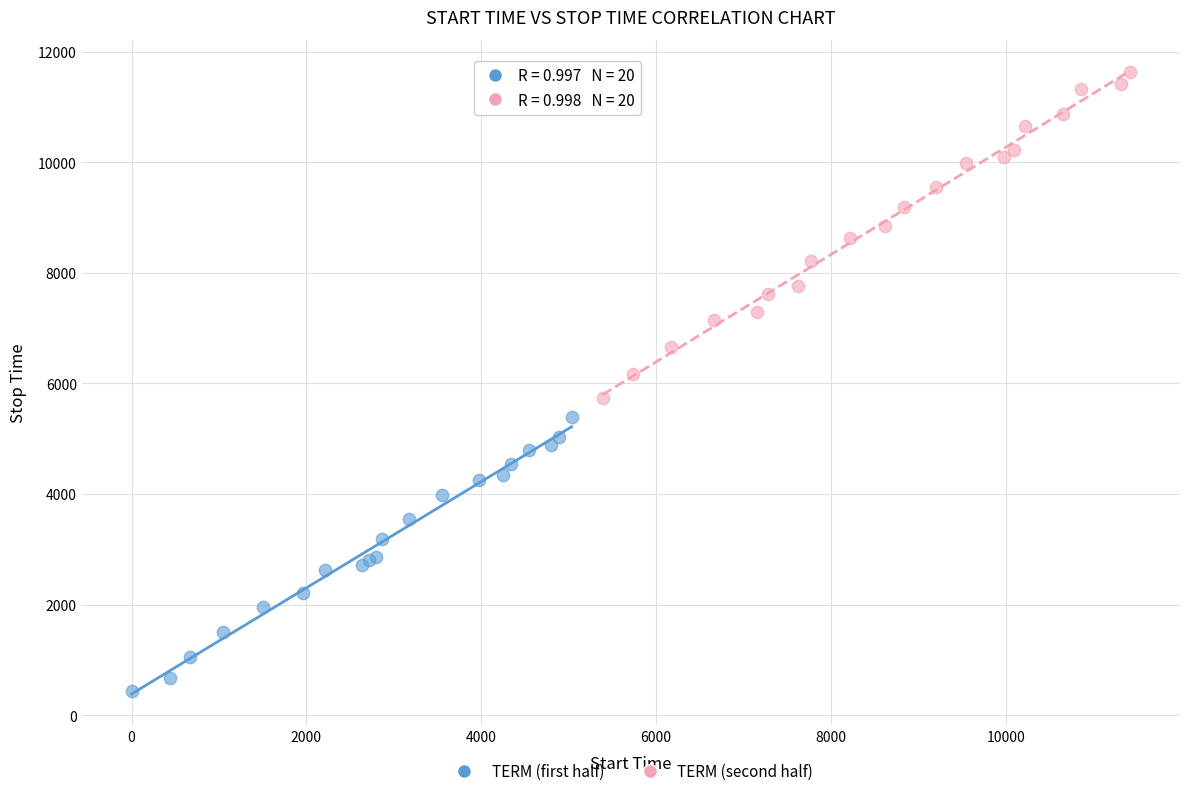

Which series reaches the minimum Y coordinate?

TERM (first half)